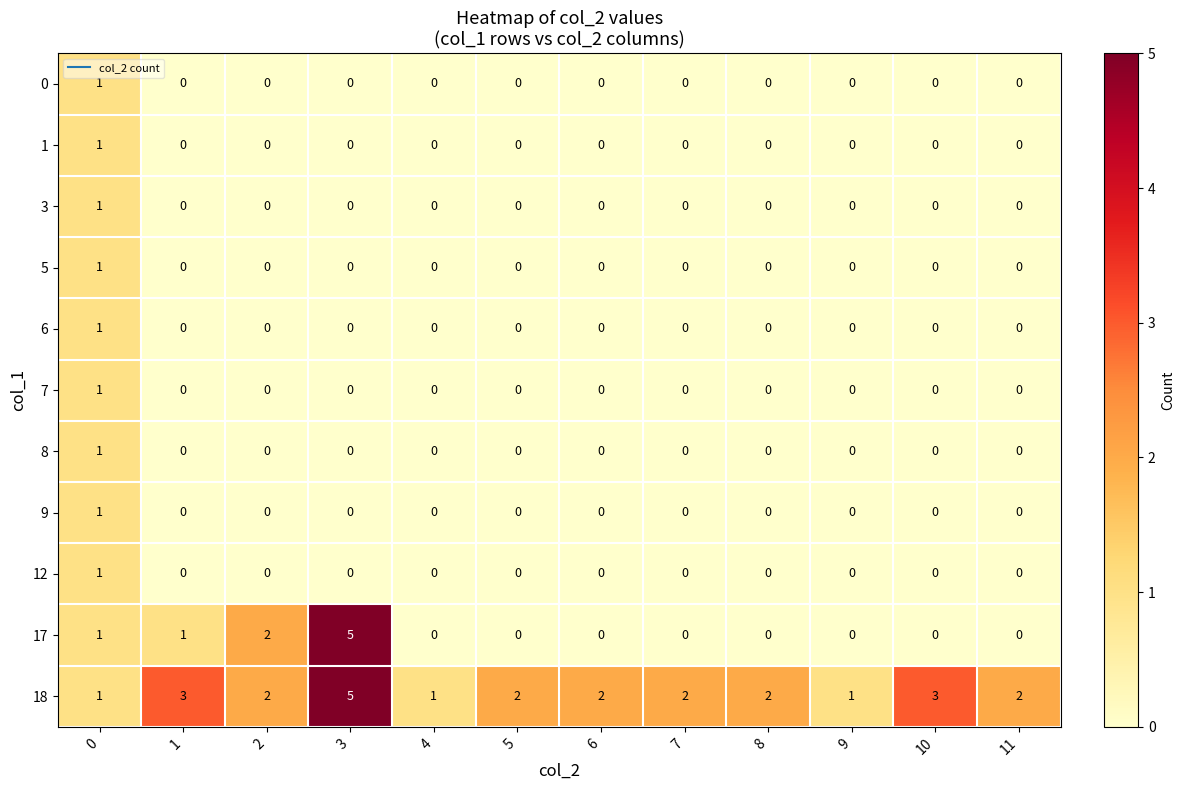

Is it true that 8 equals 0 at 5?

True